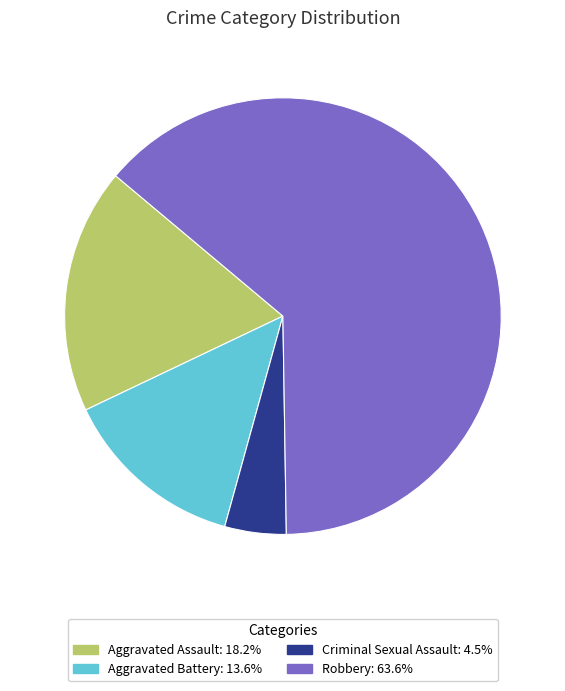

Which category accounts for the majority?

Robbery